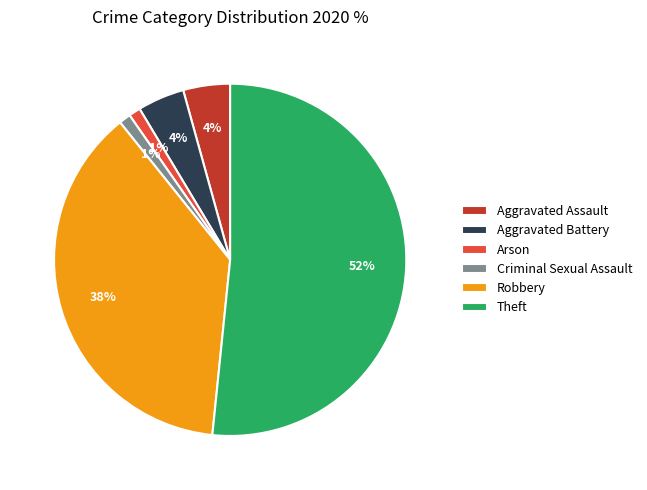

What percentage is the Arson slice, to the nearest percent?

1%